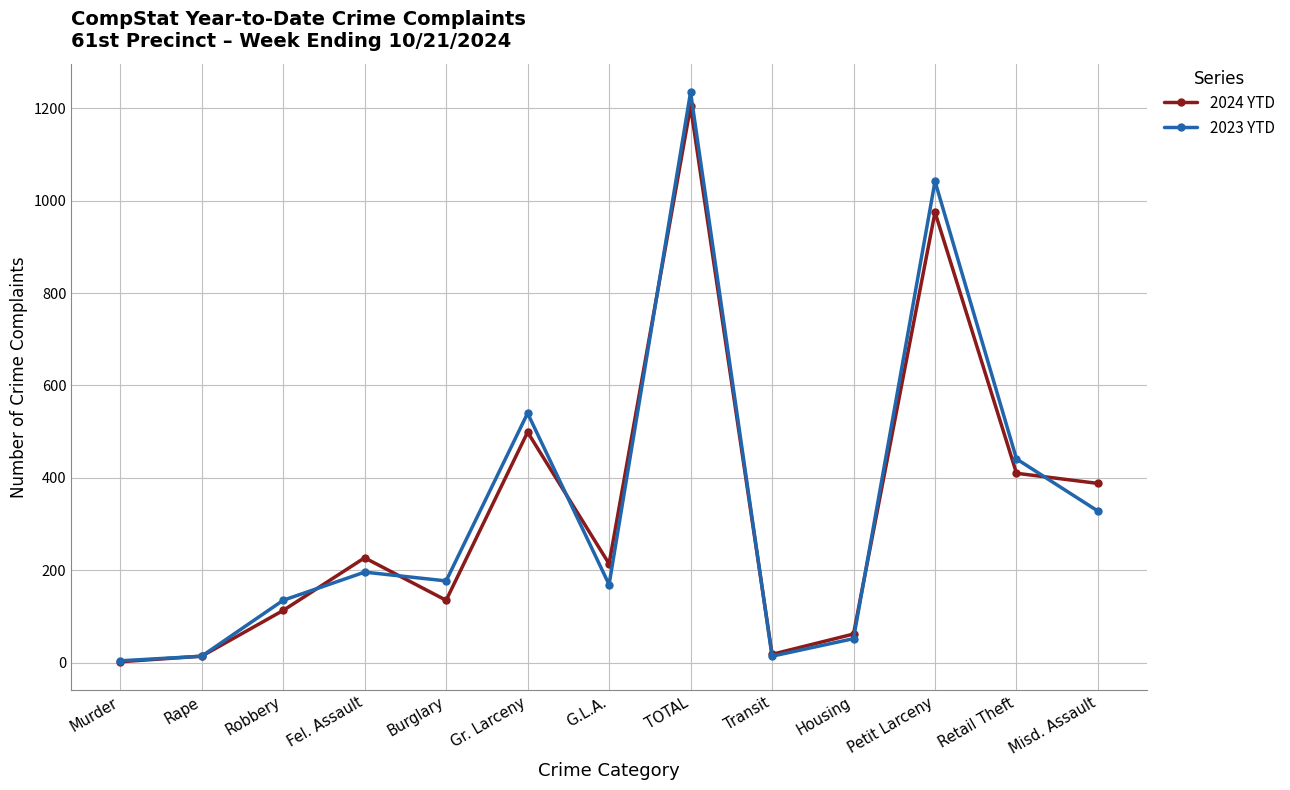

At which category is the sum across all series the highest?

TOTAL